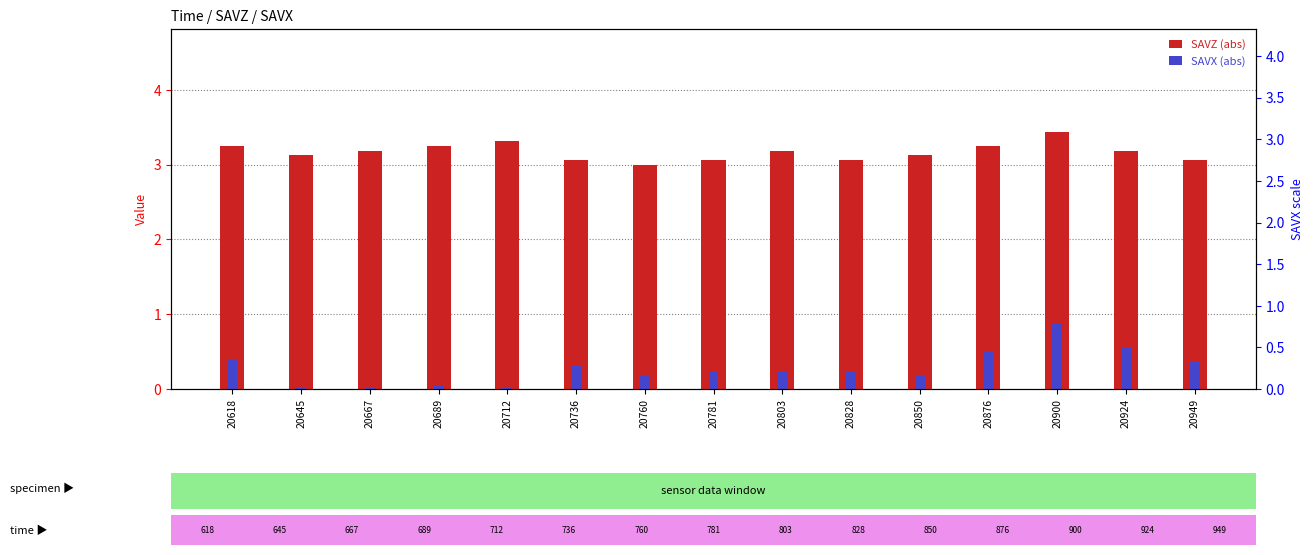

Reading left to right, transcribe all the data shown in this chart.

SAVZ (abs): 20618=3.2	20645=3.1	20667=3.2	20689=3.2	20712=3.3	20736=3.1	20760=3.0	20781=3.1	20803=3.2	20828=3.1	20850=3.1	20876=3.2	20900=3.4	20924=3.2	20949=3.1
SAVX (abs): 20618=0.4	20645=0.0	20667=0.0	20689=0.1	20712=0.0	20736=0.3	20760=0.2	20781=0.2	20803=0.2	20828=0.2	20850=0.2	20876=0.5	20900=0.9	20924=0.6	20949=0.4